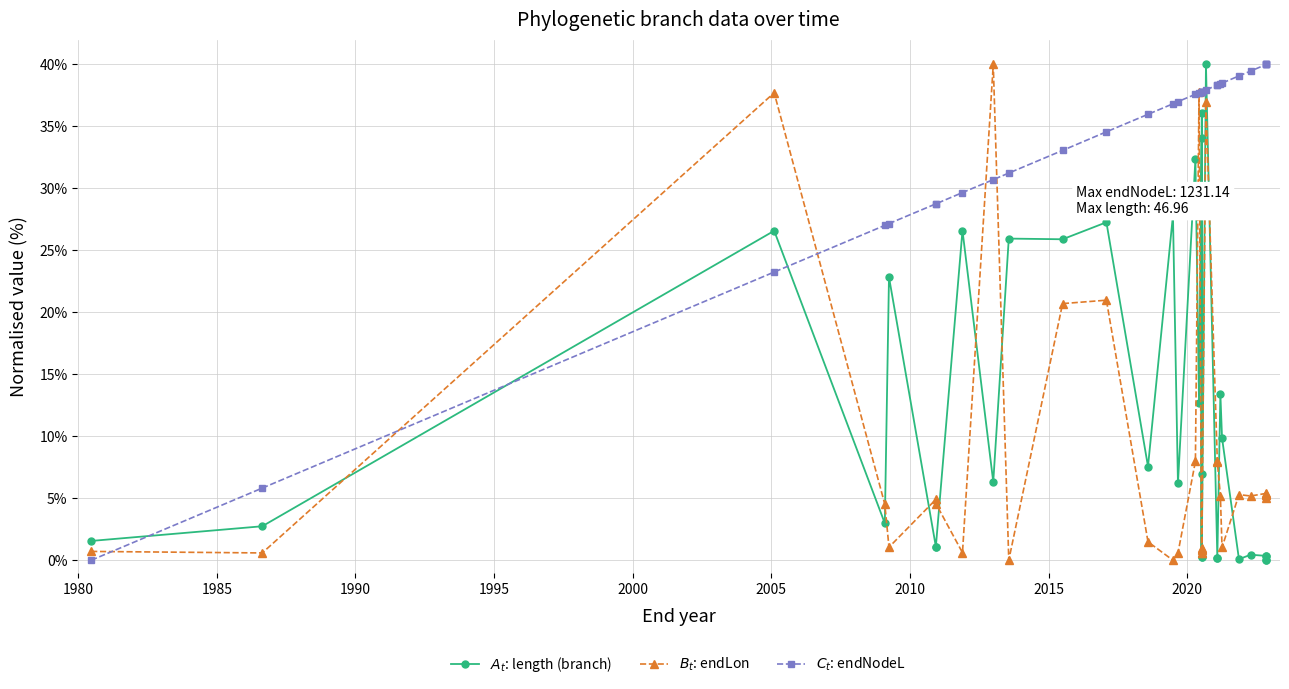

At how many categories does at least one series exceed 23?

31